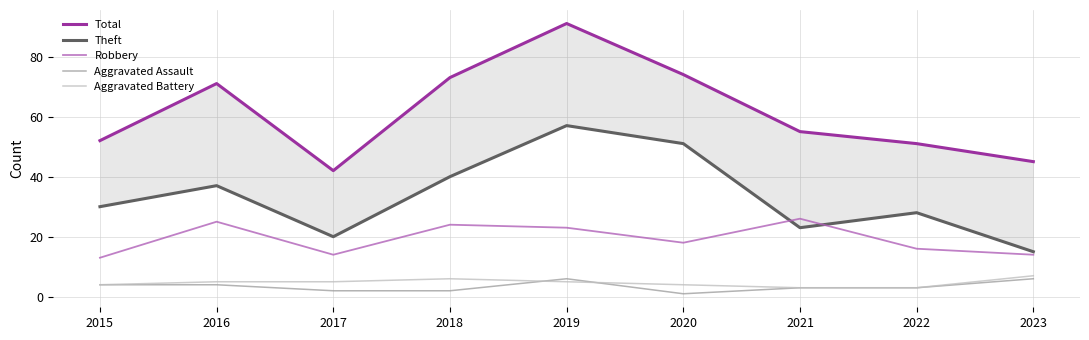

What is the total value across all series at 2022?

101